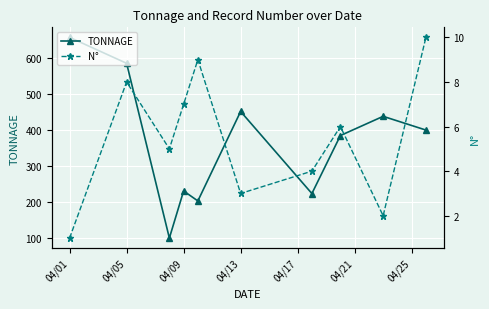

True or false: TONNAGE has a value of 679.7 at 04/13.

False